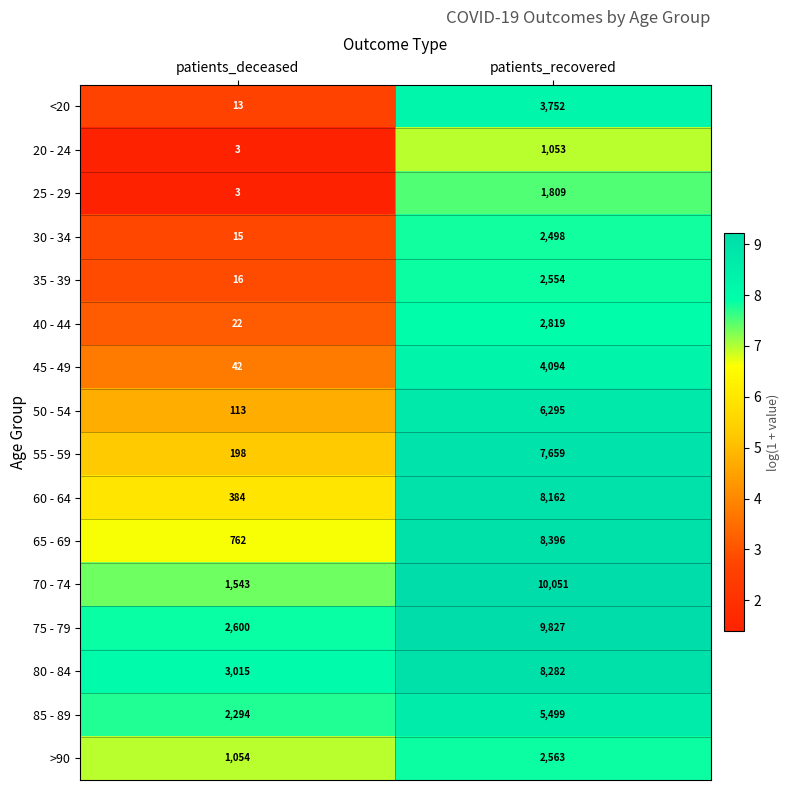

Read the 30 - 34 value at patients_recovered, to the nearest 50.

2500